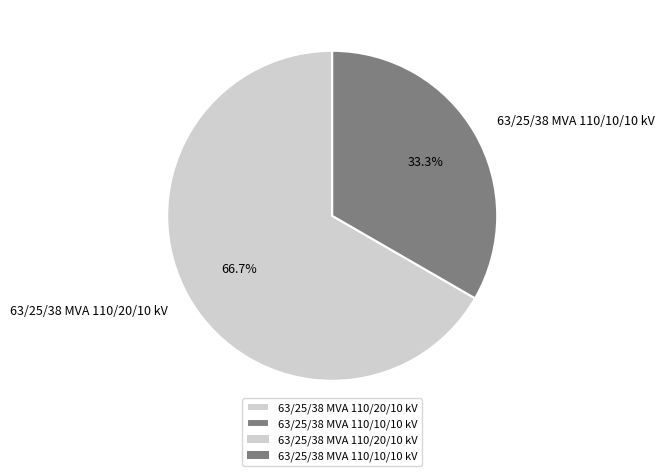

The 63/25/38 MVA 110/20/10 kV slice represents 67% of the pie. True or false?

True